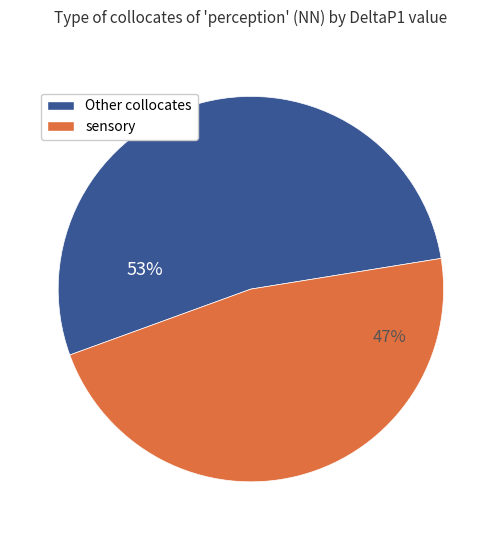

Count the number of slices in the pie.

2